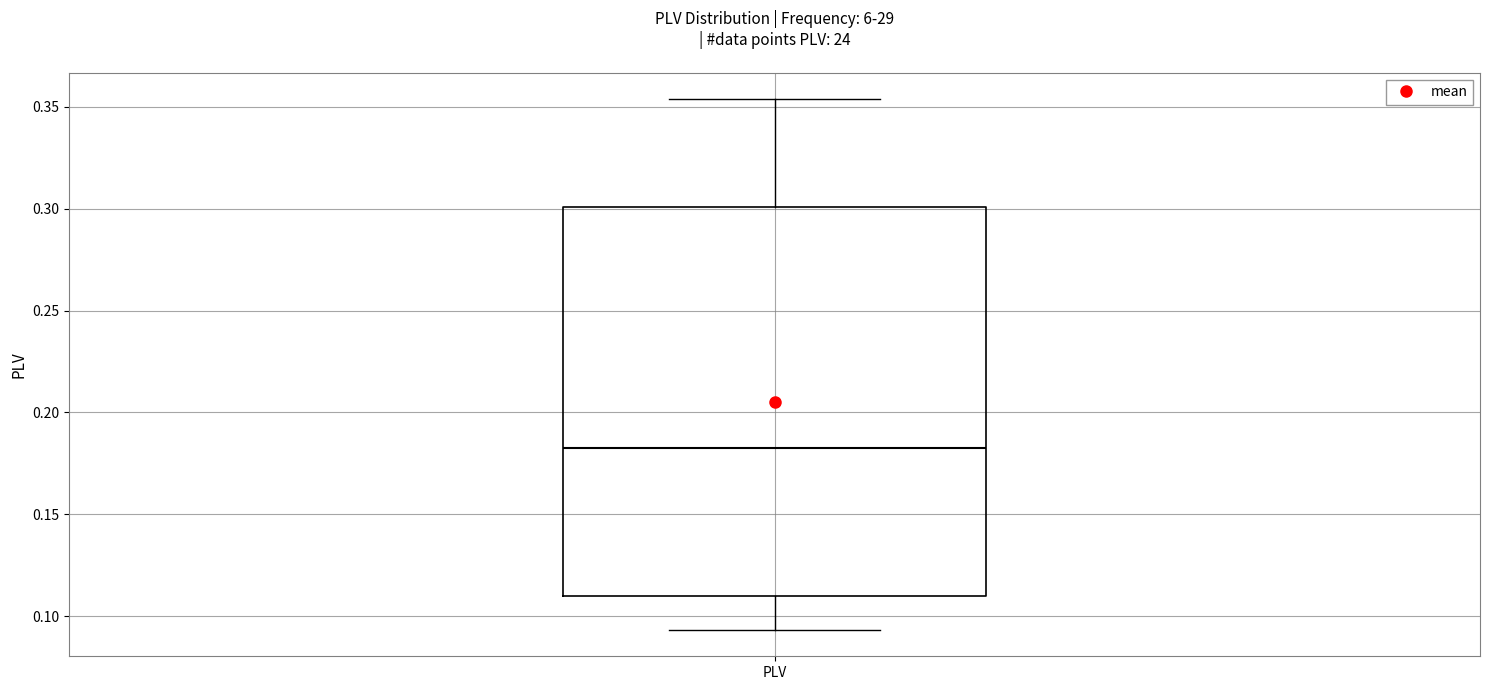

Where is the upper edge of the box for PLV on the y-axis? The values are not printed on the chart, so give them approximately, as read against the axis.

0.300